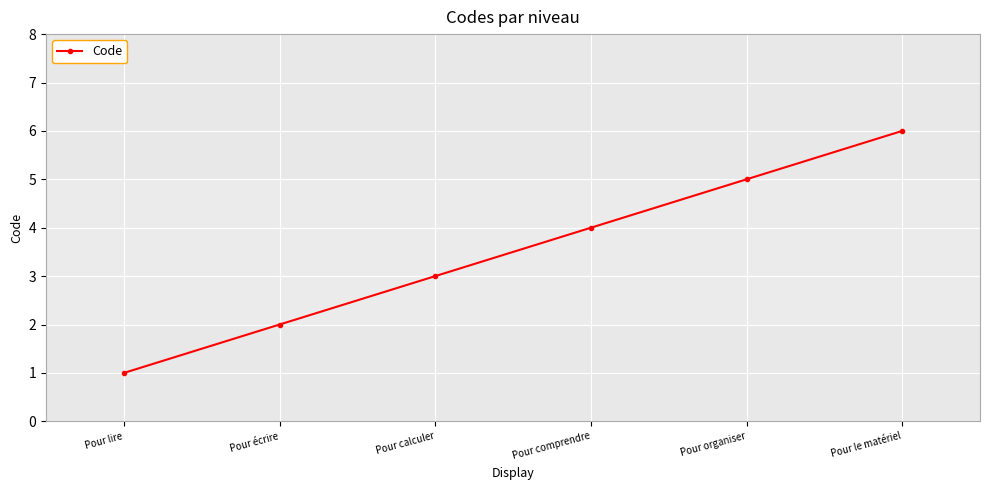

What is the label of the 1st point from the left?

Pour lire